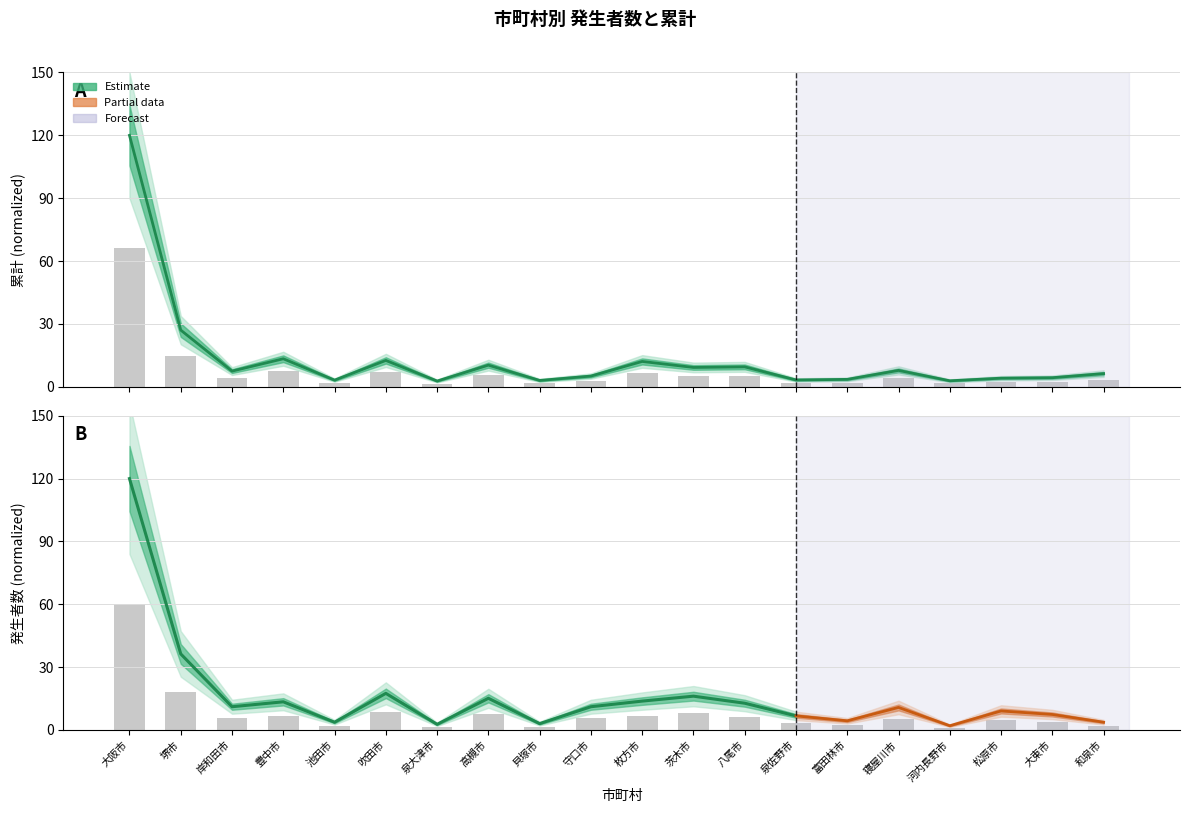

What is the value of the 累計 bar bar at the 18th from the left?

2.3